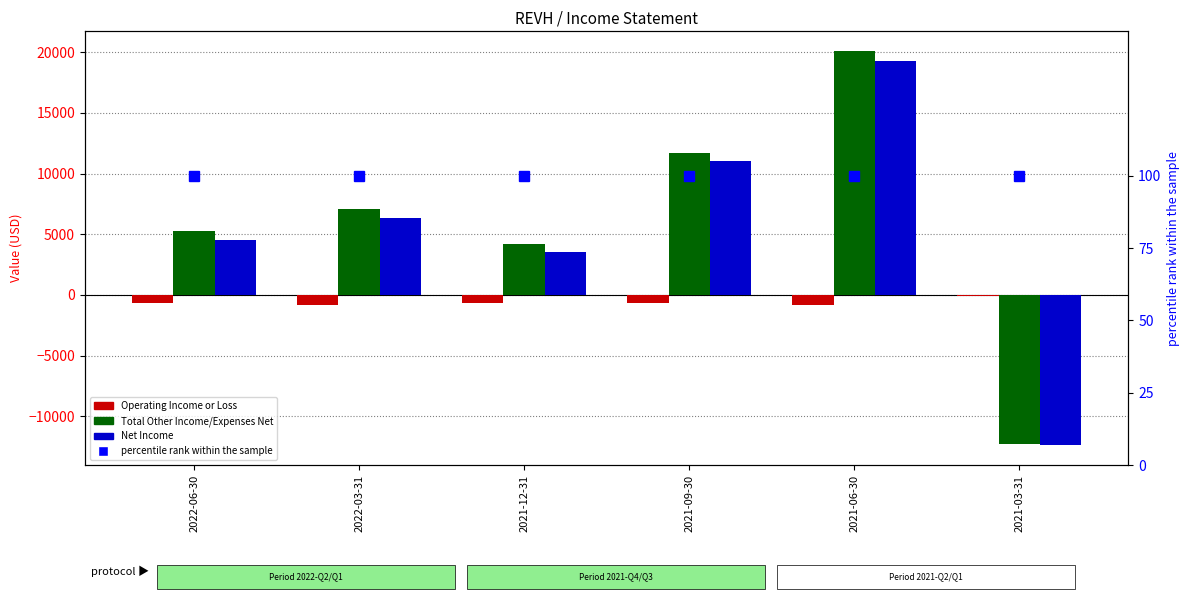

The value of Net Income at 2021-06-30 is 19300. True or false?

True